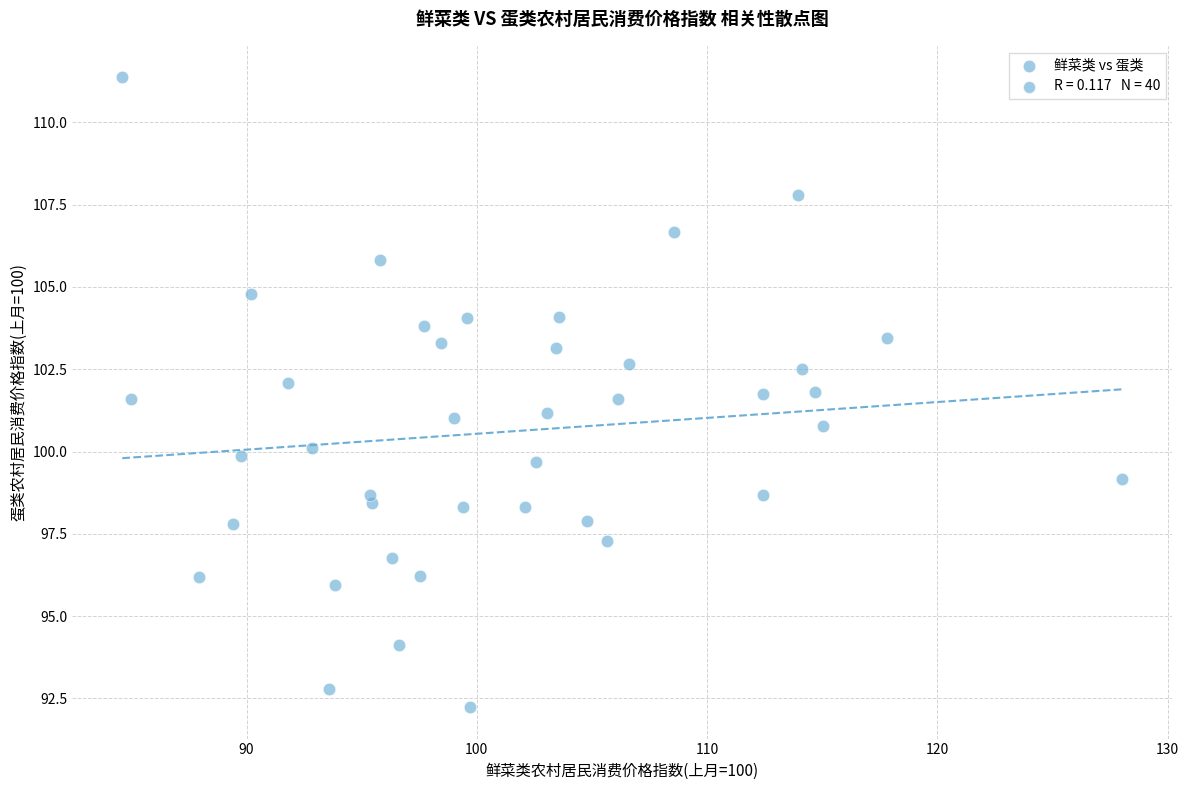

What is the range of Y values (max minus min)?

19.1